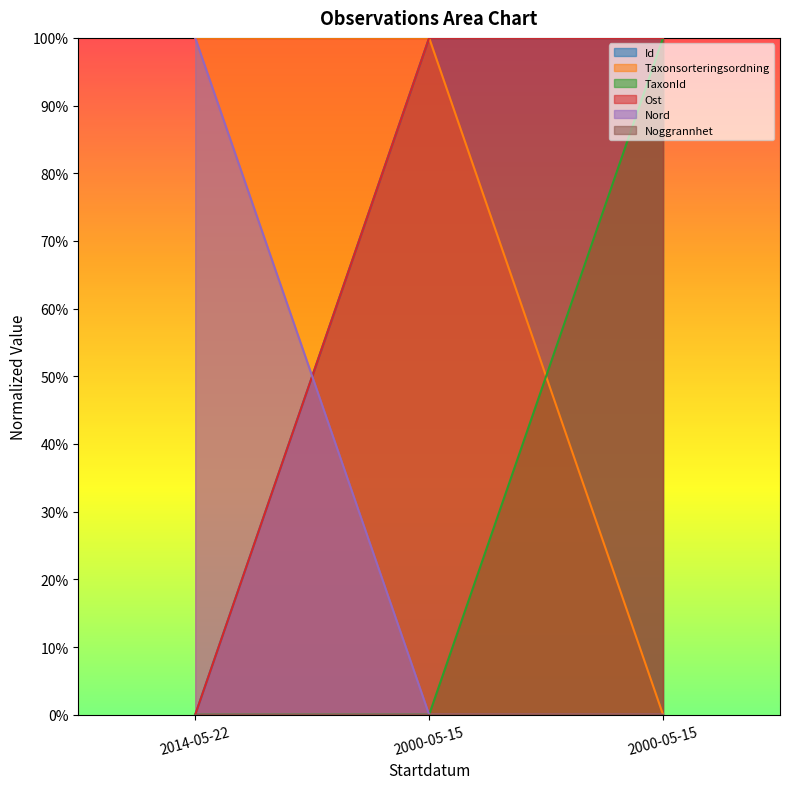

The Ost series shows 1.0 at 2000-05-15. True or false?

True